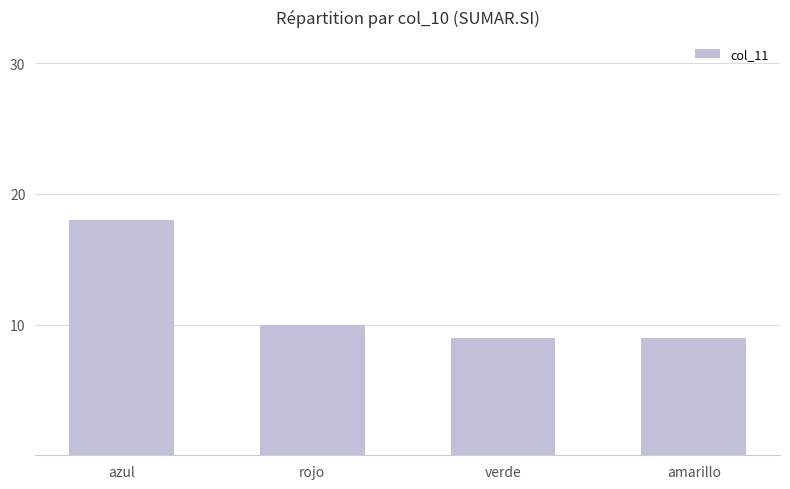

What is the sum of all values?

46